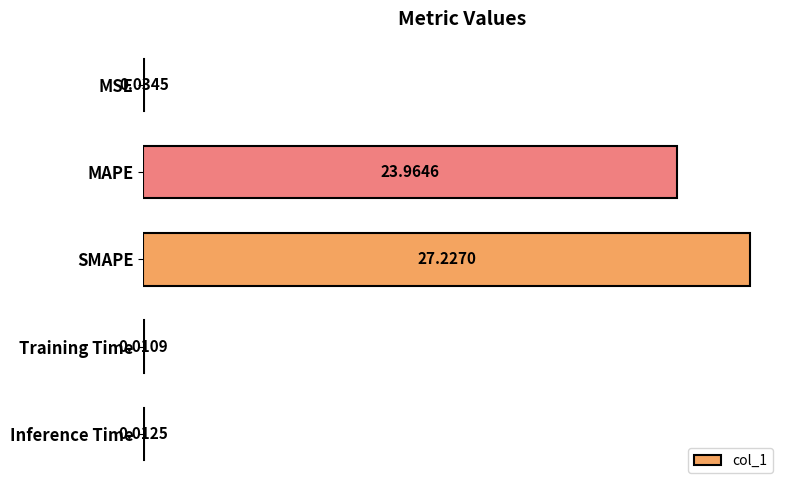

At which category does the chart reach its peak across all series?

SMAPE